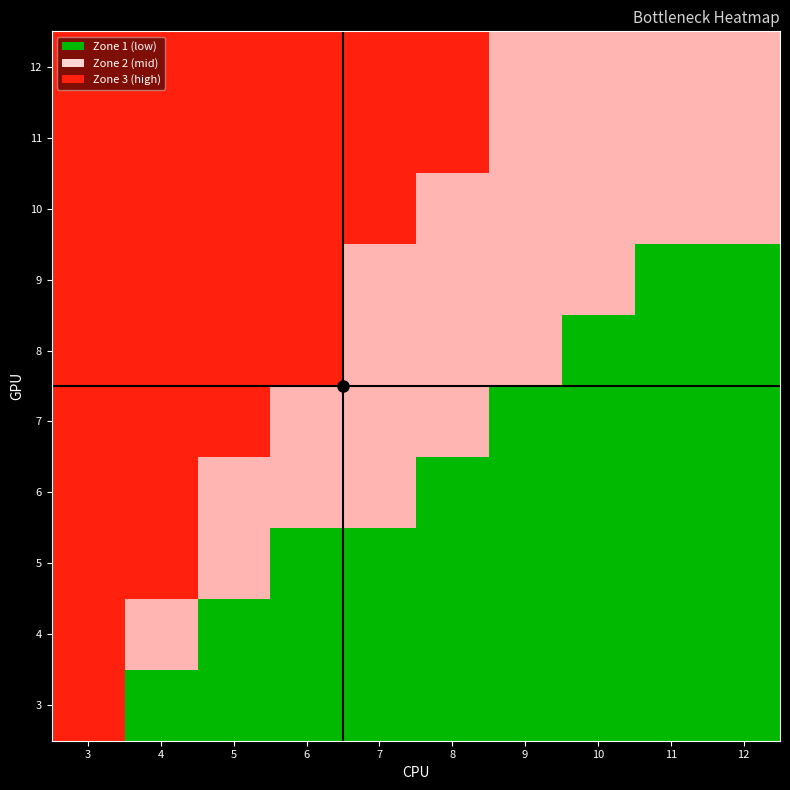

At how many categories does at least one series exceed 2?

6